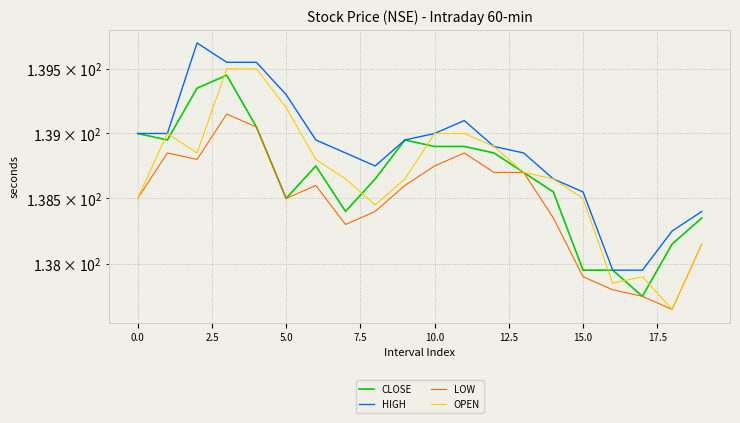

What are all the series names shown in the legend?

CLOSE, HIGH, LOW, OPEN